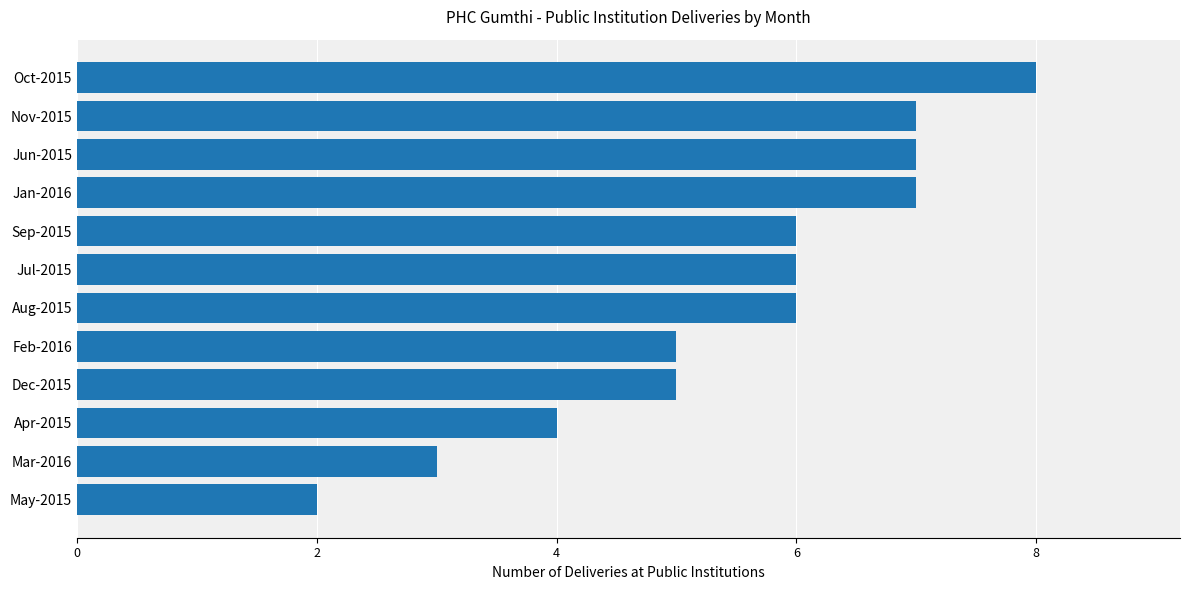

What is the label of the 5th bar from the bottom?

Feb-2016